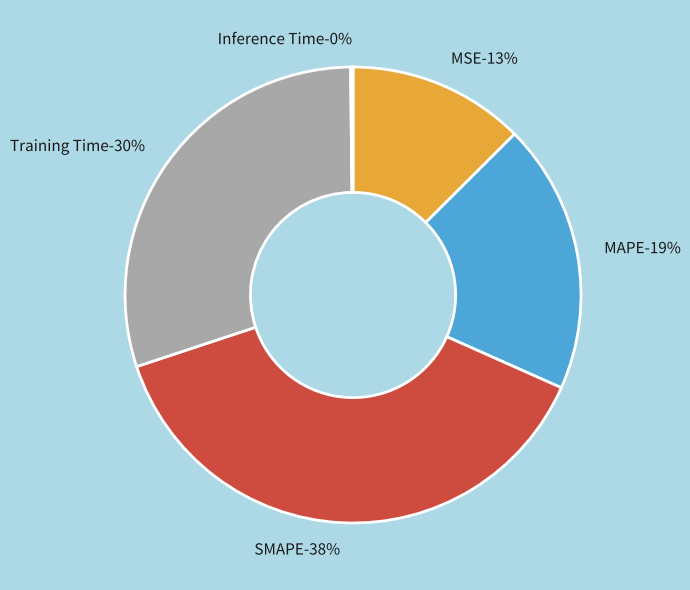

To the nearest percent, what percentage of the pie is MAPE?

19%